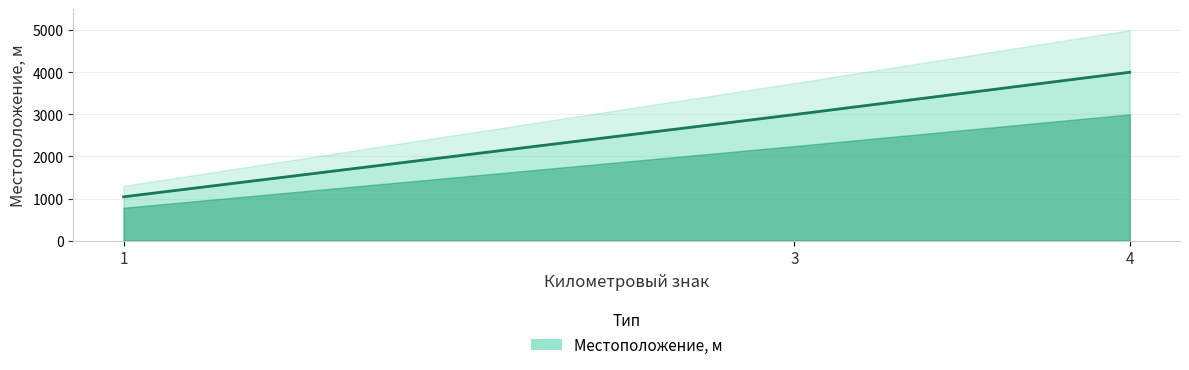

Is it true that the value at 3 is 2992?

True